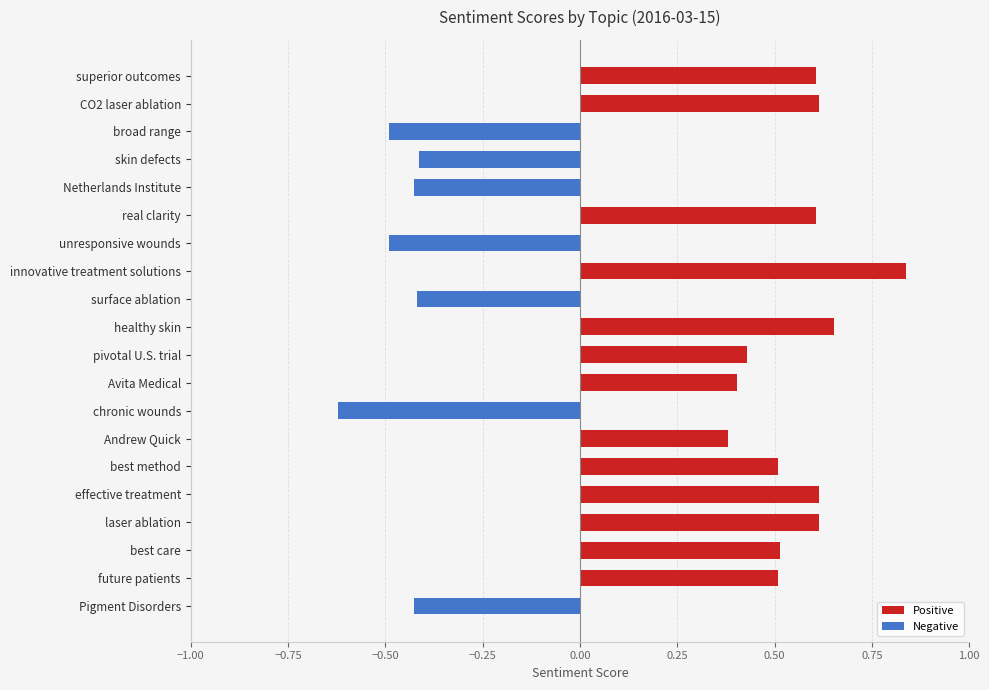

What is the average value of the Negative series?

-0.2